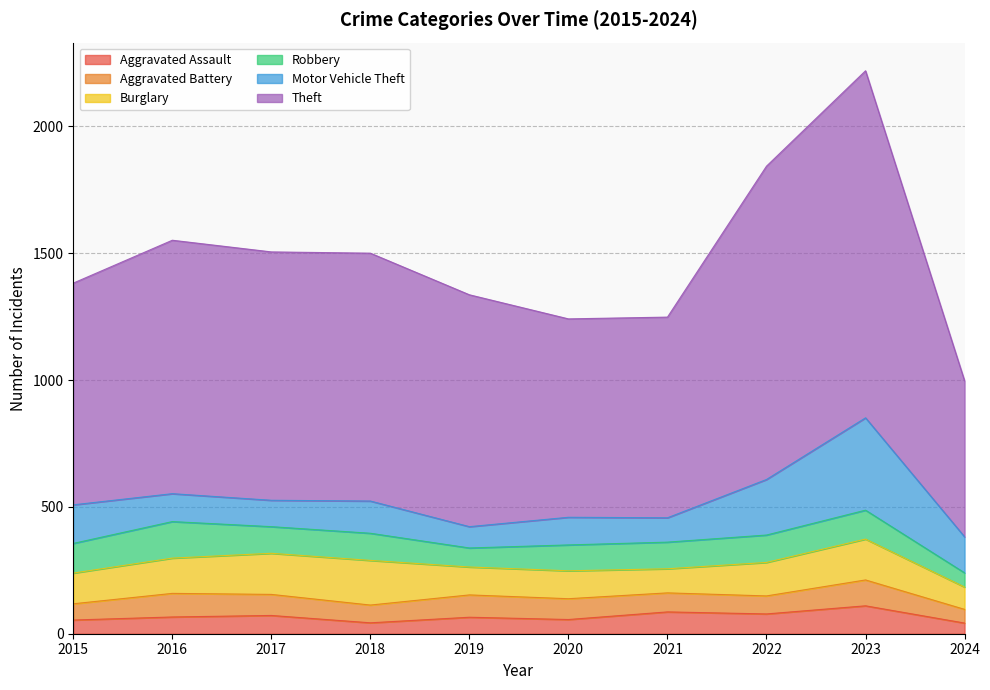

What is the value of the Aggravated Assault point at the 4th from the left?

43